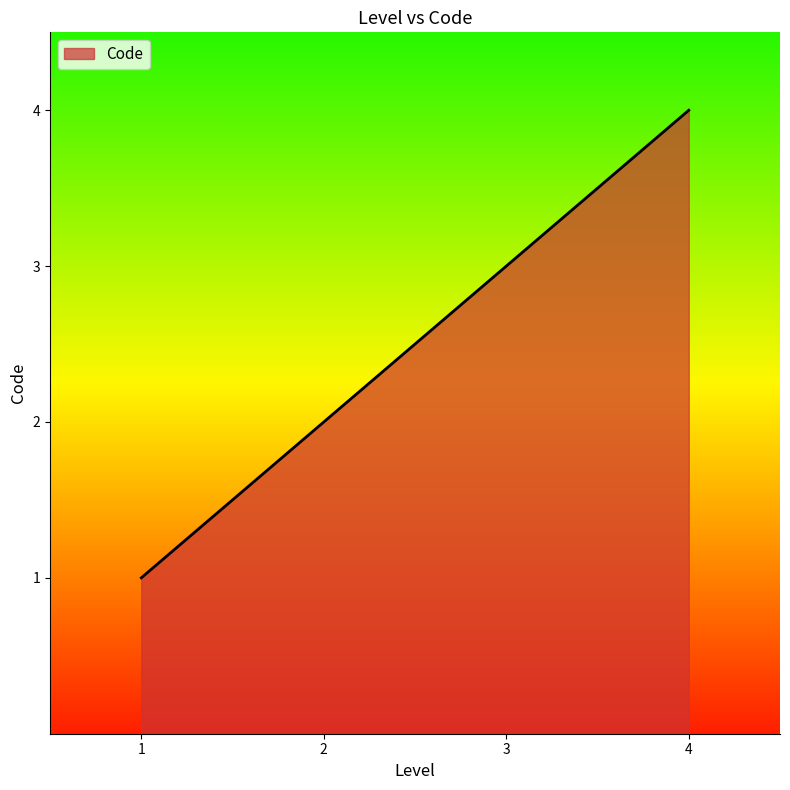

What is the maximum value shown in the chart?

4